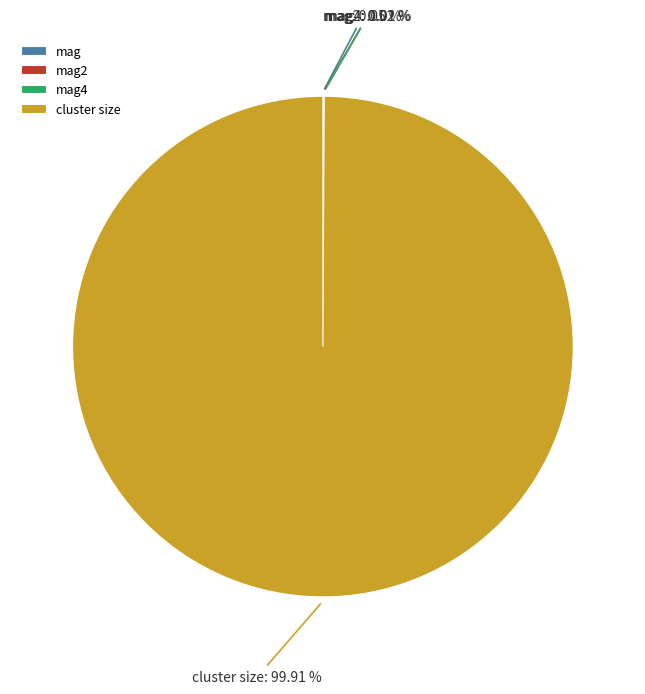

Is there a majority slice in this chart?

Yes